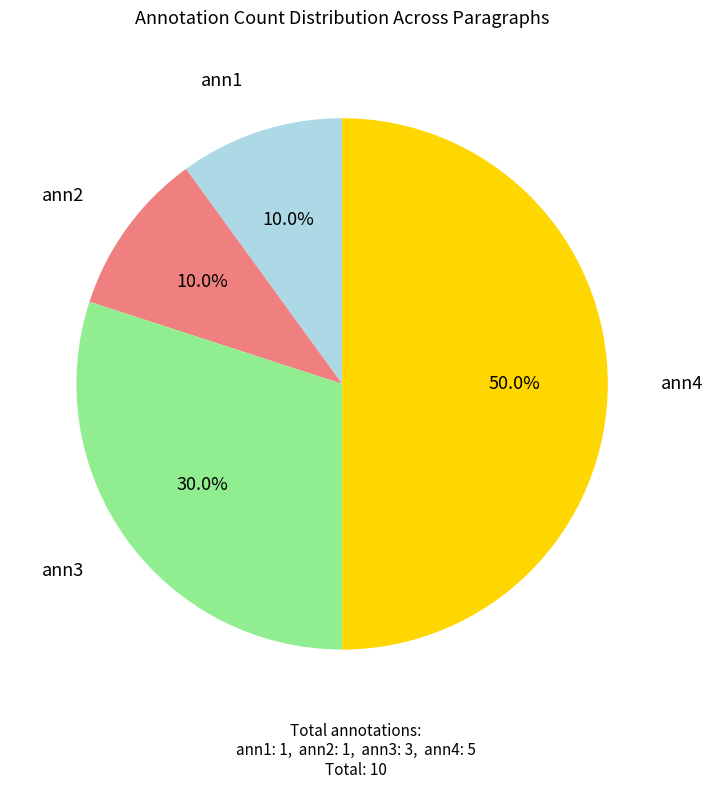

Which slice is the largest?

ann4